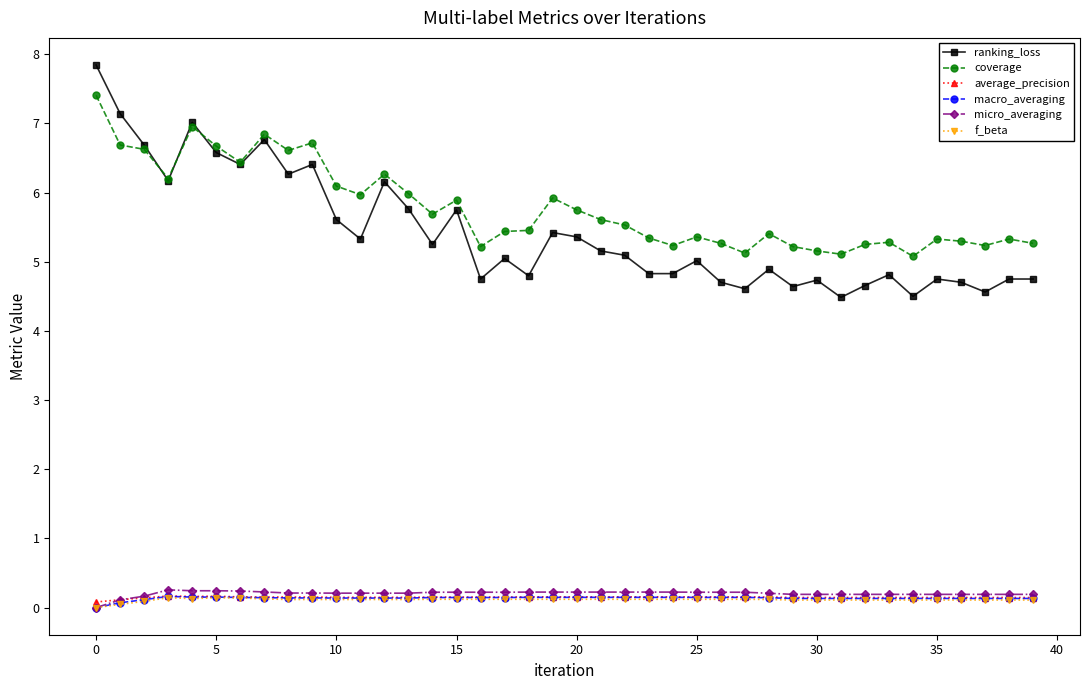

True or false: micro_averaging and ranking_loss cross at least once.

False